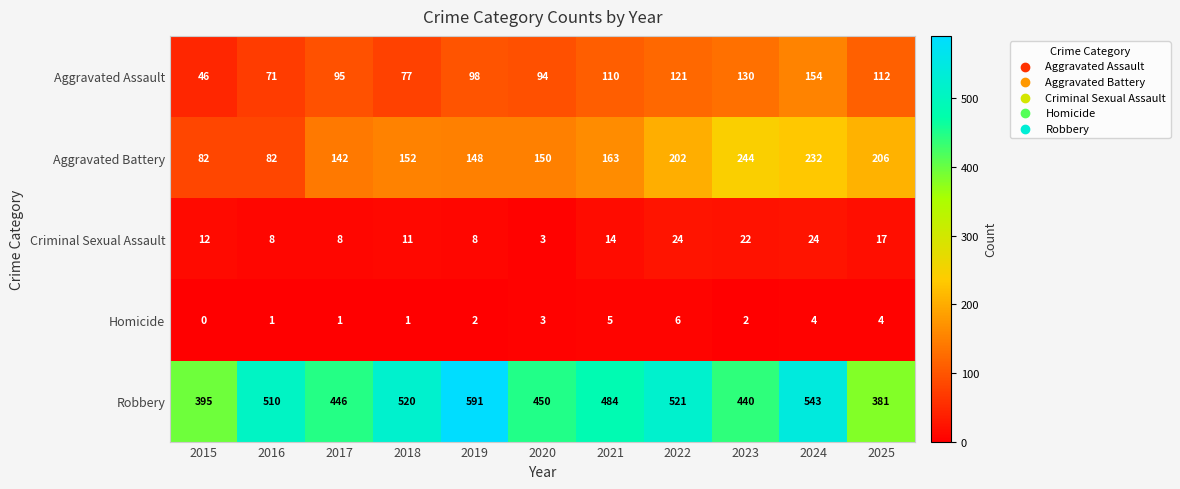

What is the difference between the maximum and minimum values in the Aggravated Assault series?

108